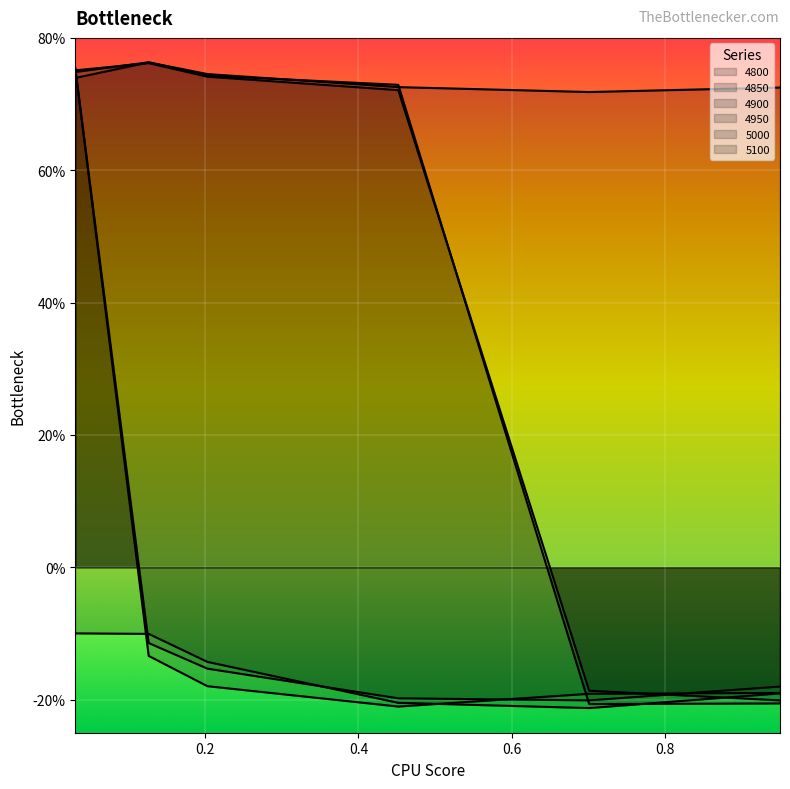

What is the spread (max minus min) of values at 0.2027397260273973?

0.9